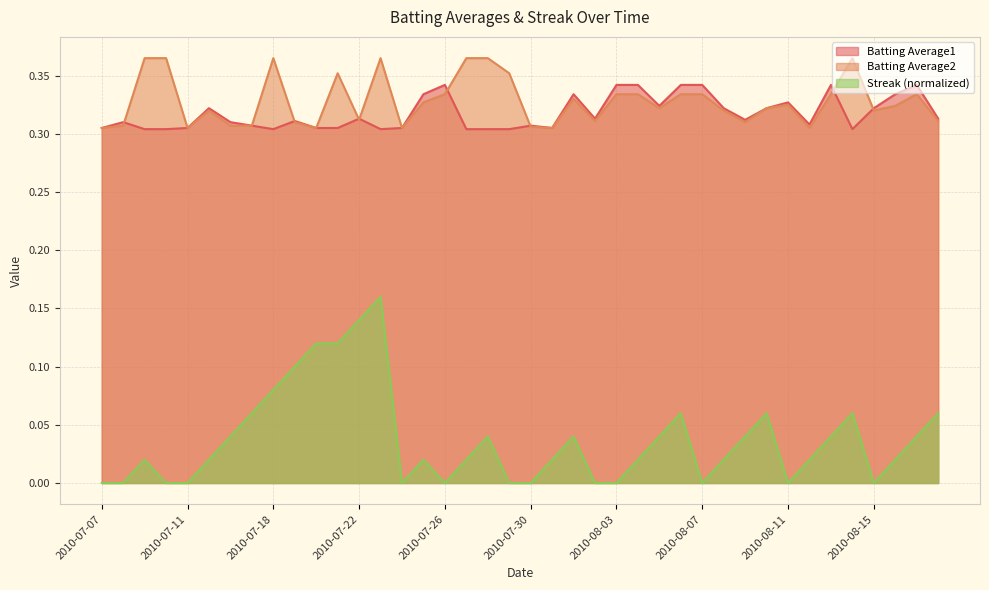

What is the sum of all Batting Average1 values?

12.7